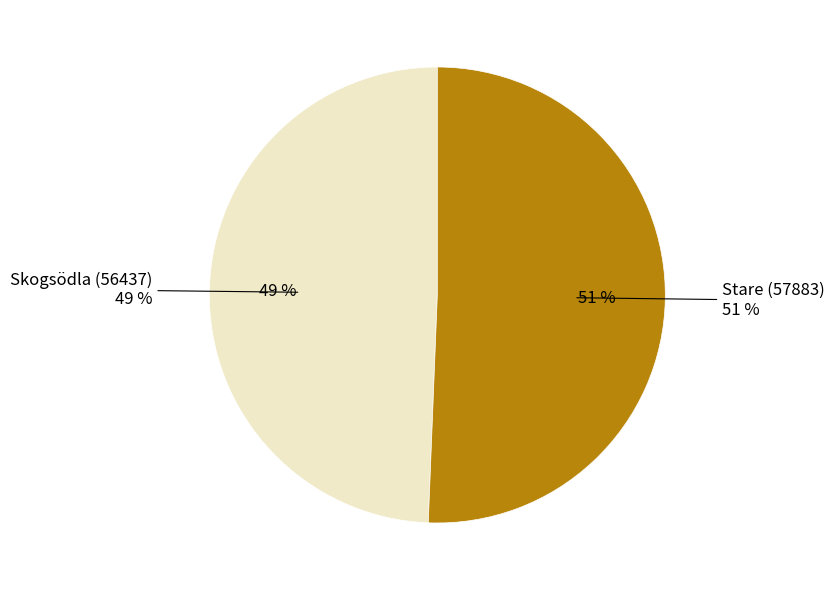

Rank the categories by value from lowest to highest.

Skogsödla (56437), Stare (57883)